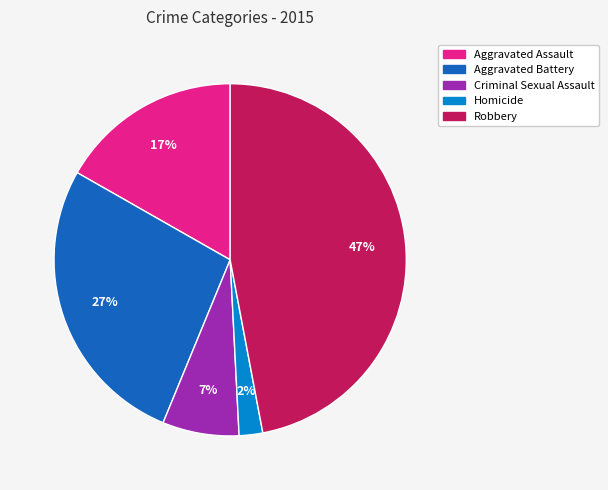

Rank the categories by value from lowest to highest.

Homicide, Criminal Sexual Assault, Aggravated Assault, Aggravated Battery, Robbery